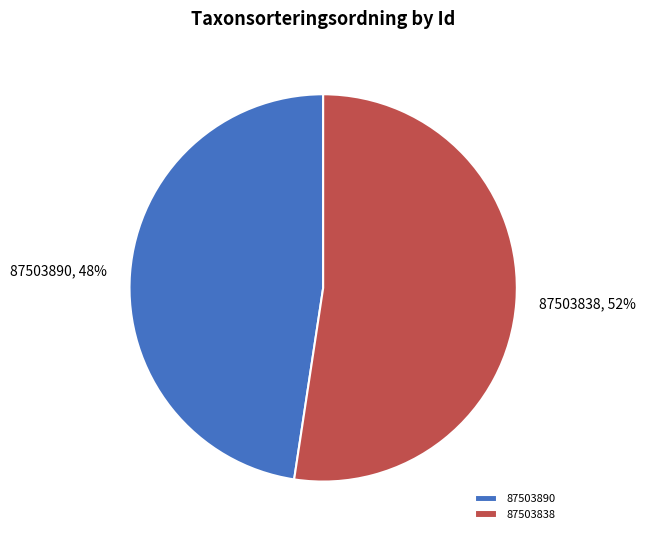

The 87503838 slice represents 42% of the pie. True or false?

False